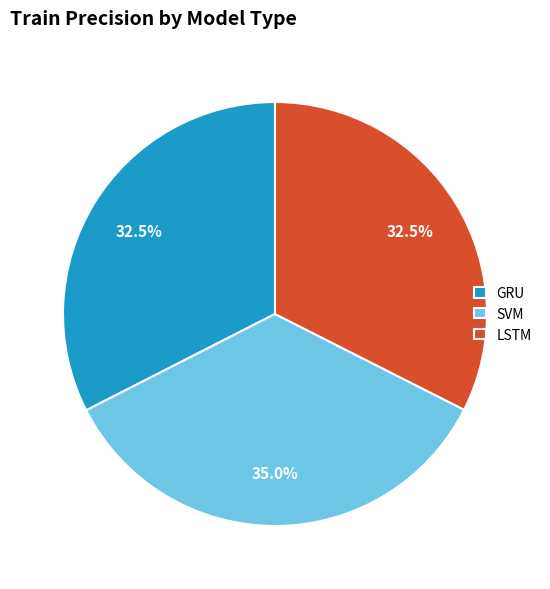

What is the total percentage of SVM and LSTM?

67.5%